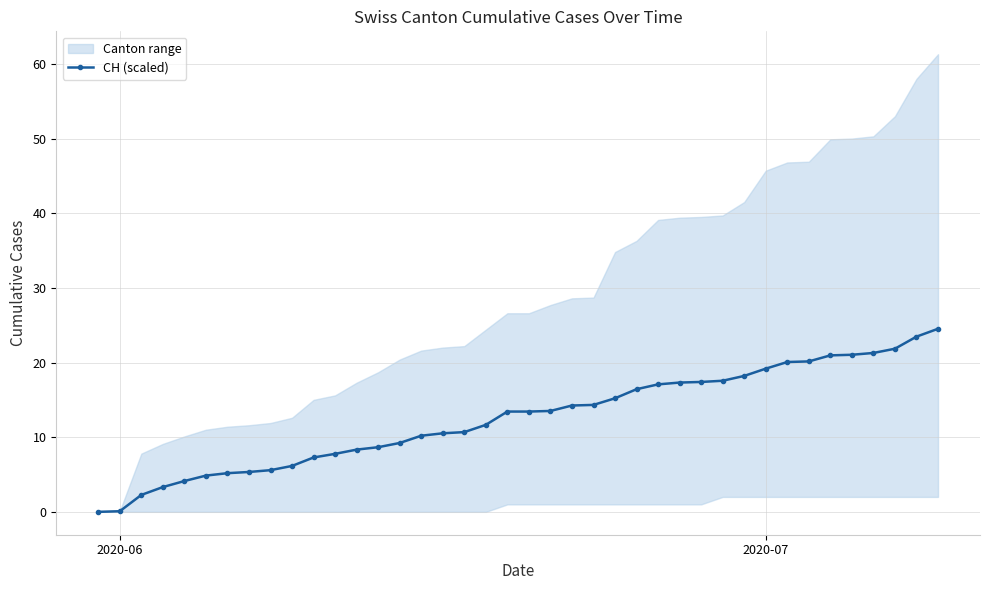

What is the maximum value for CH (scaled)?

24.5